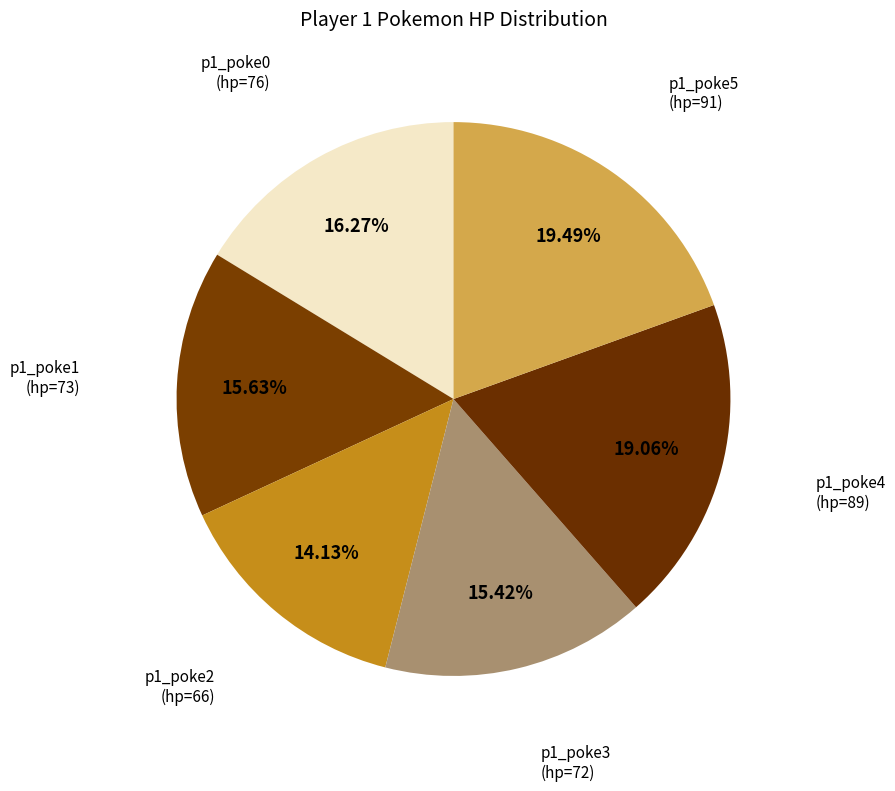

How many slices are in this pie chart?

6